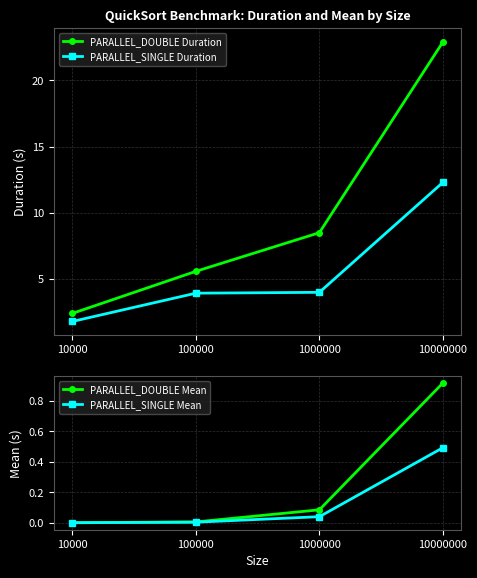

Reading right to left, what are all the values shown in this chart?

PARALLEL_DOUBLE Duration: 22.9	8.5	5.6	2.4
PARALLEL_SINGLE Duration: 12.3	4.0	3.9	1.8
PARALLEL_DOUBLE Mean: 0.9	0.1	0.0	0.0
PARALLEL_SINGLE Mean: 0.5	0.0	0.0	0.0